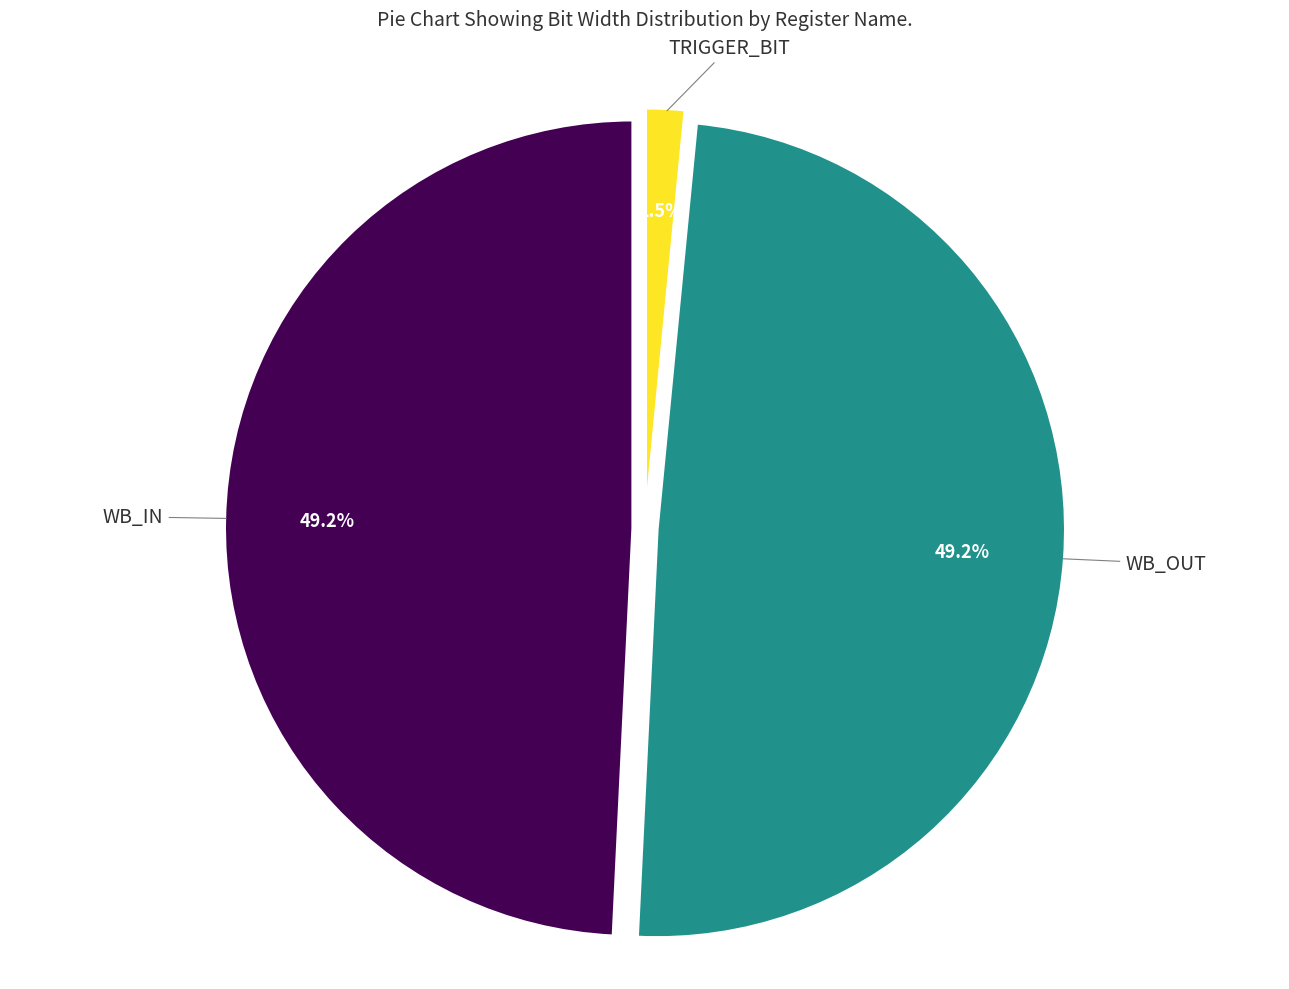

Is WB_OUT the majority of the pie?

No